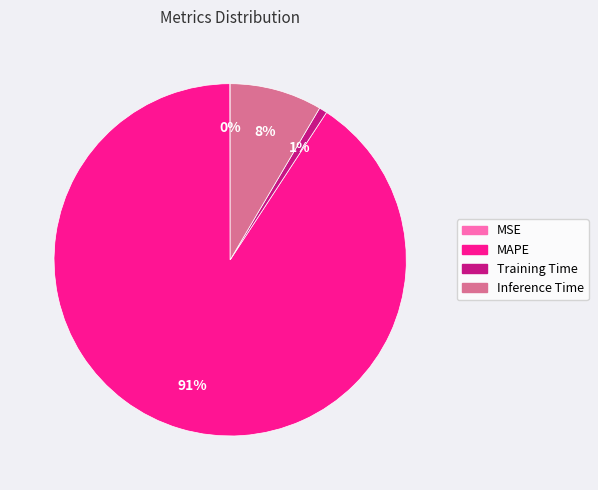

To the nearest percent, what is the average slice percentage?

25%